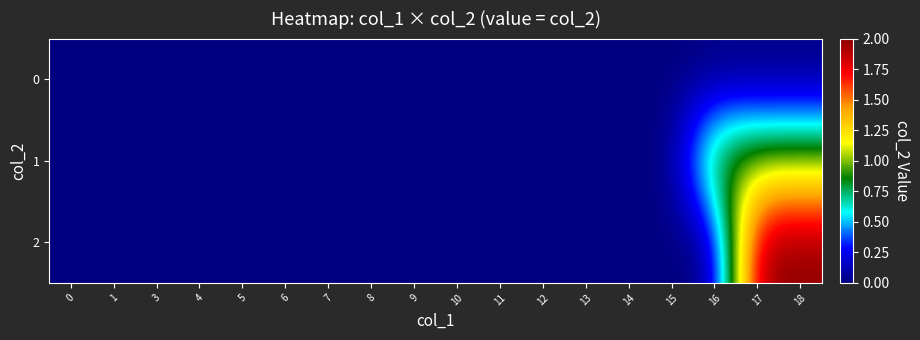

At how many categories does at least one series exceed 0?

3